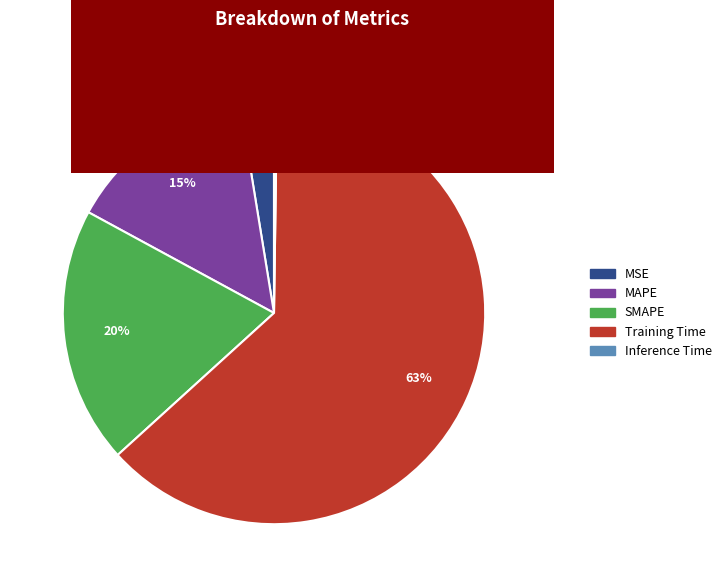

Combined, do MAPE and Training Time account for over 50%?

Yes